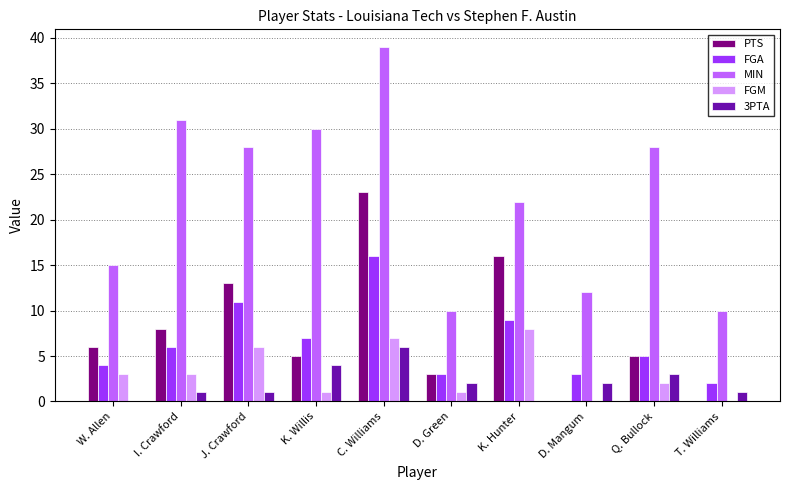

Is it true that FGM equals 3 at W. Allen?

True